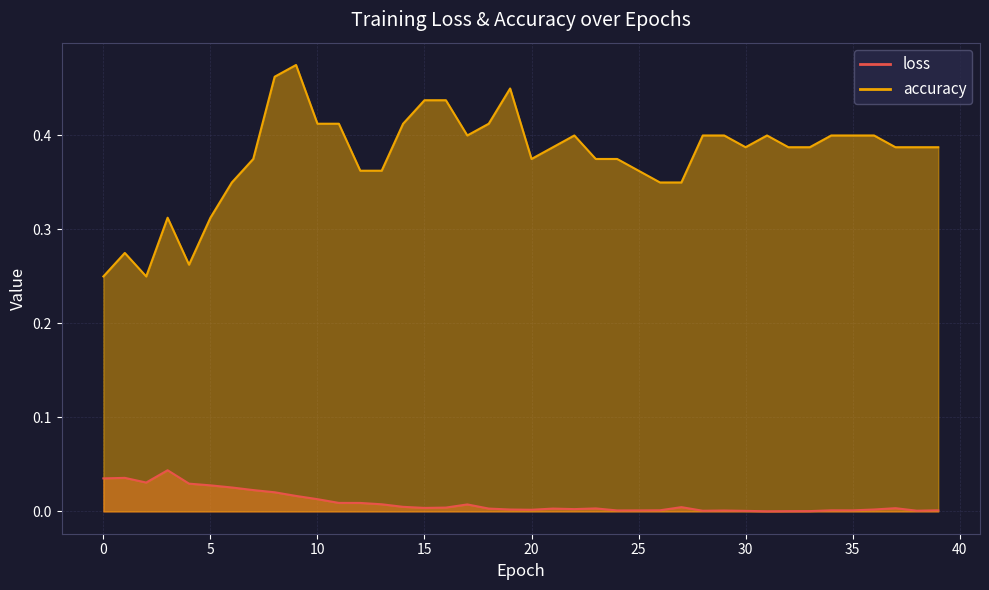

Reading left to right, transcribe all the data shown in this chart.

loss: 0=0.0	1=0.0	2=0.0	3=0.0	4=0.0	5=0.0	6=0.0	7=0.0	8=0.0	9=0.0	10=0.0	11=0.0	12=0.0	13=0.0	14=0.0	15=0.0	16=0.0	17=0.0	18=0.0	19=0.0	20=0.0	21=0.0	22=0.0	23=0.0	24=0.0	25=0.0	26=0.0	27=0.0	28=0.0	29=0.0	30=0.0	31=0.0	32=0.0	33=0.0	34=0.0	35=0.0	36=0.0	37=0.0	38=0.0	39=0.0
accuracy: 0=0.2	1=0.3	2=0.2	3=0.3	4=0.3	5=0.3	6=0.3	7=0.4	8=0.5	9=0.5	10=0.4	11=0.4	12=0.4	13=0.4	14=0.4	15=0.4	16=0.4	17=0.4	18=0.4	19=0.5	20=0.4	21=0.4	22=0.4	23=0.4	24=0.4	25=0.4	26=0.3	27=0.3	28=0.4	29=0.4	30=0.4	31=0.4	32=0.4	33=0.4	34=0.4	35=0.4	36=0.4	37=0.4	38=0.4	39=0.4